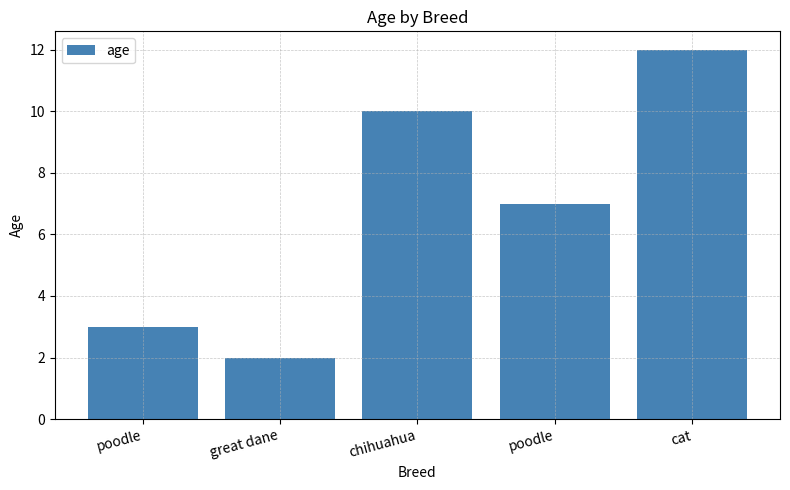

How many distinct data groups are displayed?

1